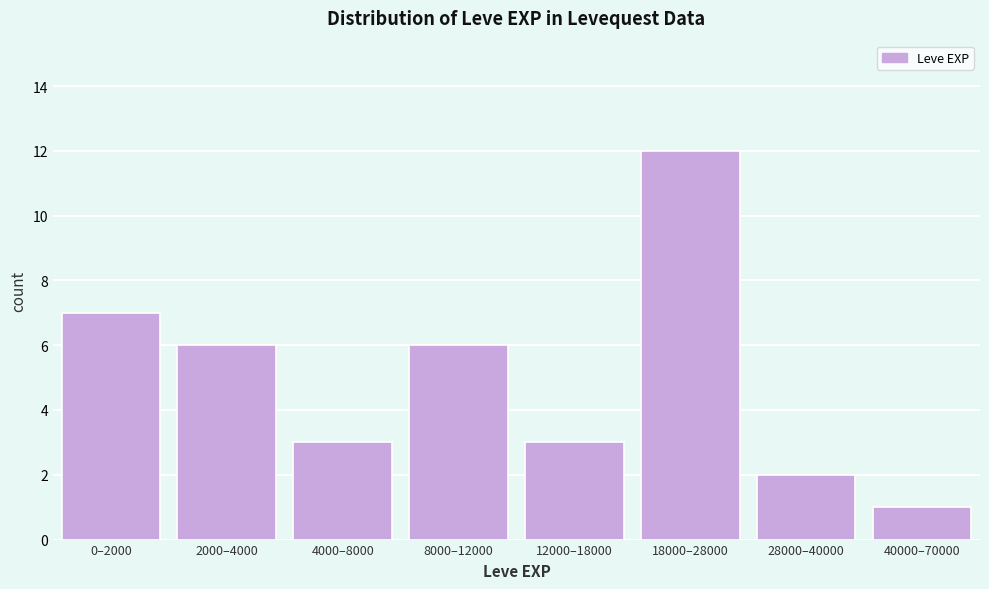

Reading left to right, what are all the values shown in this chart?

7	6	3	6	3	12	2	1